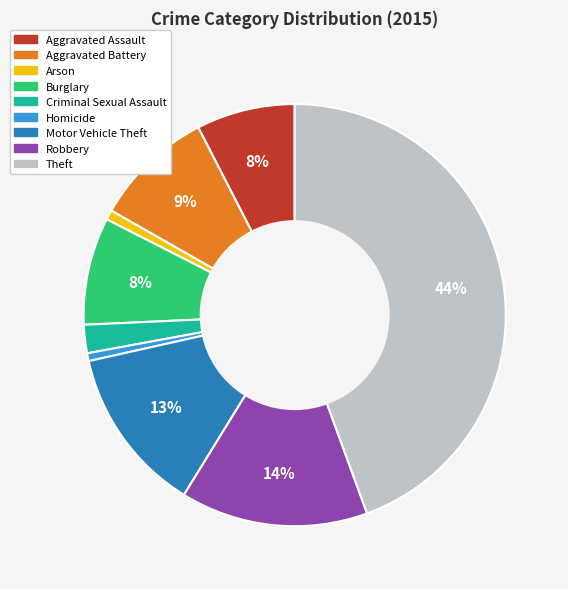

Which has a higher value, Homicide or Aggravated Assault?

Aggravated Assault